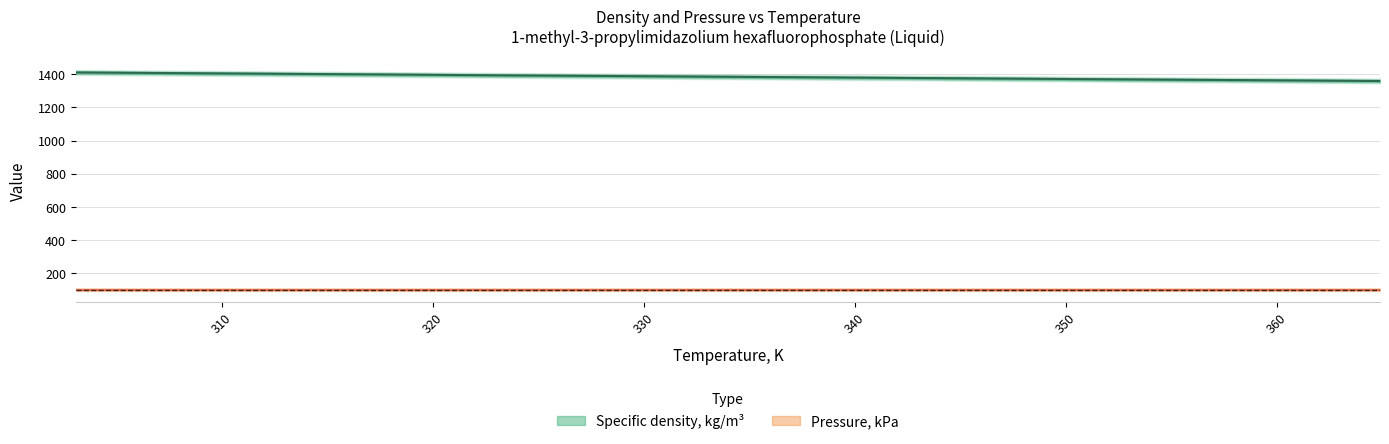

What is the greatest value displayed?

1411.0